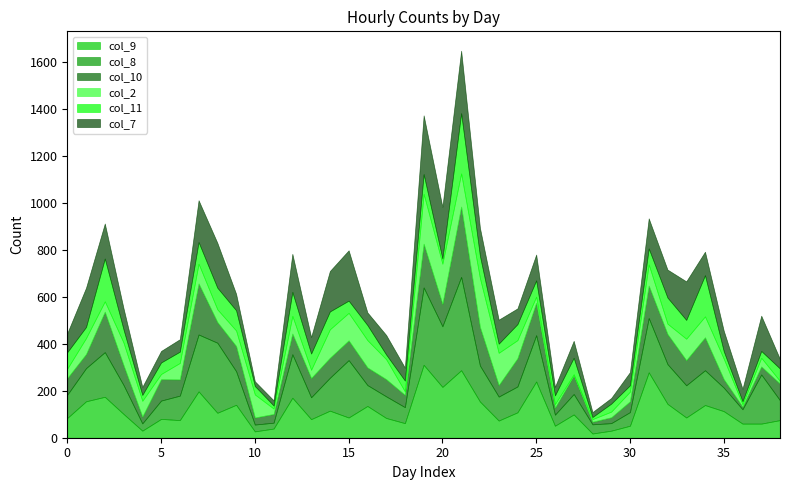

Reading right to left, what are all the values shown in this chart?

col_9: 38=75	37=60	36=60	35=113	34=139	33=86	32=144	31=278	30=51	29=30	28=18	27=99	26=51	25=239	24=108	23=73	22=154	21=287	20=216	19=310	18=62	17=84	16=135	15=86	14=115	13=79	12=170	11=39	10=27	9=140	8=106	7=197	6=75	5=80	4=30	3=101	2=174	1=155	0=84
col_8: 38=84	37=209	36=61	35=100	34=148	33=137	32=169	31=231	30=58	29=32	28=39	27=87	26=47	25=197	24=110	23=102	22=153	21=397	20=258	19=329	18=68	17=92	16=89	15=244	14=140	13=93	12=185	11=25	10=29	9=143	8=298	7=242	6=104	5=78	4=31	3=123	2=190	1=141	0=99
col_10: 38=71	37=34	36=11	35=36	34=140	33=107	32=128	31=138	30=46	29=25	28=11	27=79	26=30	25=138	24=120	23=49	22=164	21=299	20=95	19=186	18=52	17=73	16=75	15=84	14=85	13=82	12=88	11=37	10=30	9=107	8=88	7=217	6=69	5=91	4=29	3=84	2=172	1=60	0=71
col_2: 38=11	37=37	36=10	35=87	34=89	33=91	32=44	31=90	30=41	29=24	28=11	27=5	26=15	25=26	24=77	23=137	22=208	21=141	20=171	19=212	18=15	17=85	16=116	15=117	14=121	13=35	12=75	11=23	10=98	9=66	8=54	7=84	6=70	5=22	4=67	3=96	2=44	1=68	0=40
col_11: 38=53	37=29	36=13	35=32	34=175	33=80	32=111	31=68	30=27	29=34	28=9	27=70	26=37	25=69	24=68	23=39	22=95	21=256	20=22	19=84	18=46	17=20	16=64	15=52	14=76	13=69	12=102	11=13	10=36	9=86	8=92	7=92	6=48	5=49	4=25	3=56	2=182	1=47	0=70
col_7: 38=40	37=150	36=53	35=87	34=100	33=164	32=119	31=128	30=56	29=24	28=21	27=72	26=36	25=110	24=67	23=102	22=119	21=266	20=220	19=250	18=55	17=83	16=54	15=214	14=172	13=70	12=162	11=22	10=20	9=70	8=191	7=178	6=53	5=49	4=34	3=90	2=149	1=167	0=81